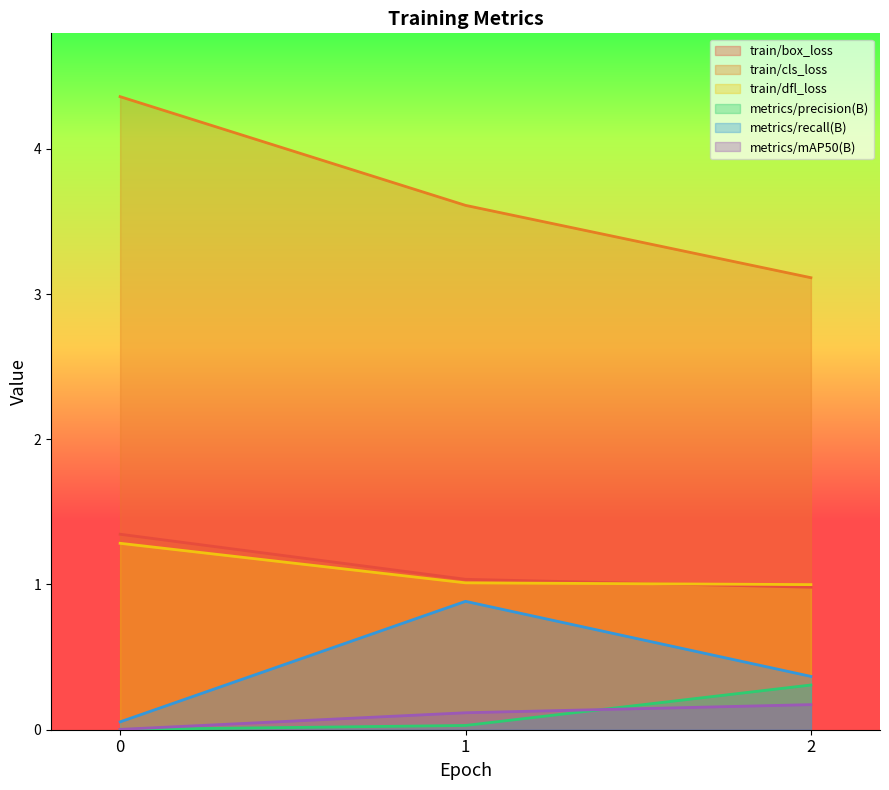

What is the difference between the maximum and minimum values in the metrics/mAP50(B) series?

0.2